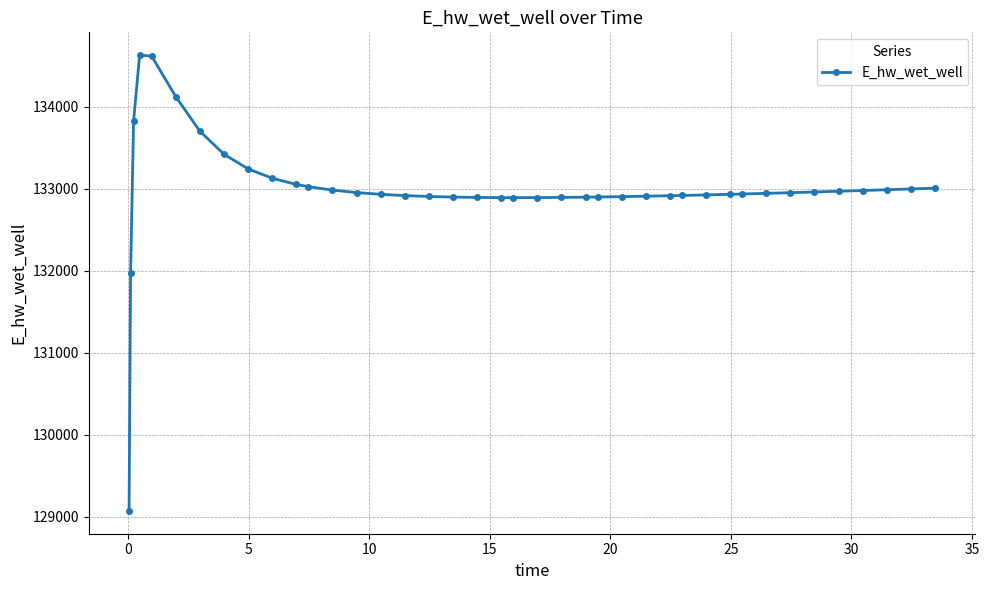

What is the value of the 20th point from the left?

132892.1